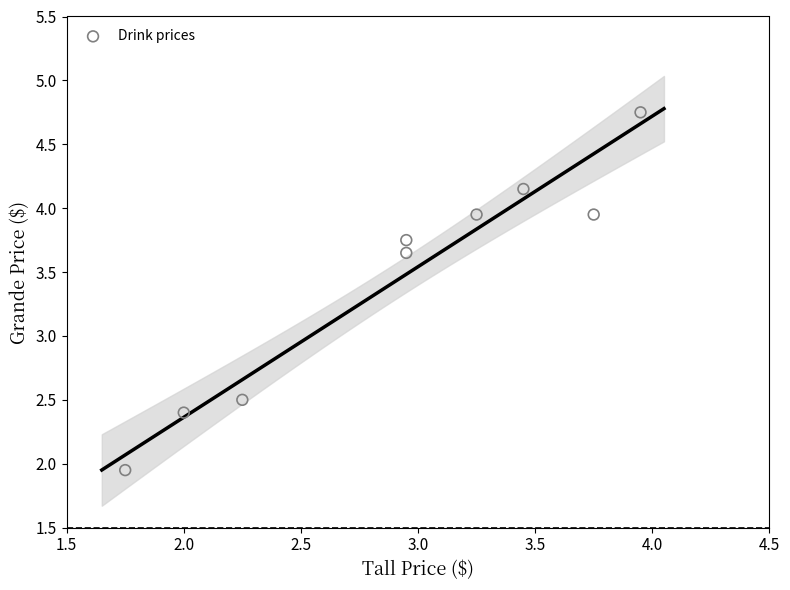

What is the average X value?

2.9